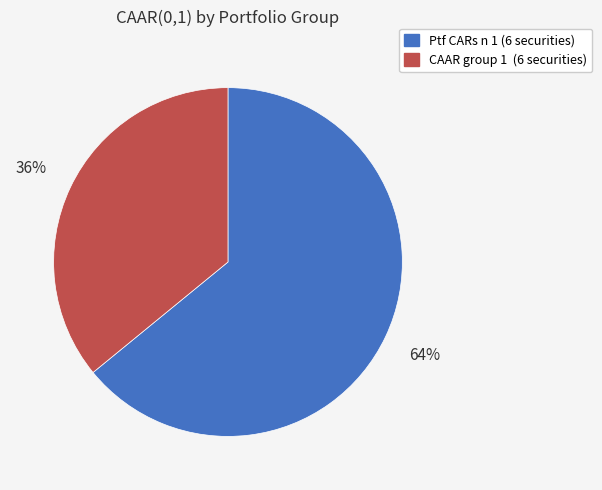

To the nearest percent, what is the average slice percentage?

50%